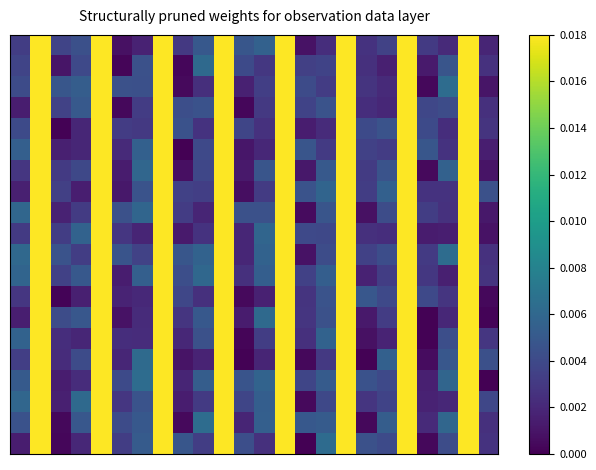

Which category has the lowest value across all series?

8